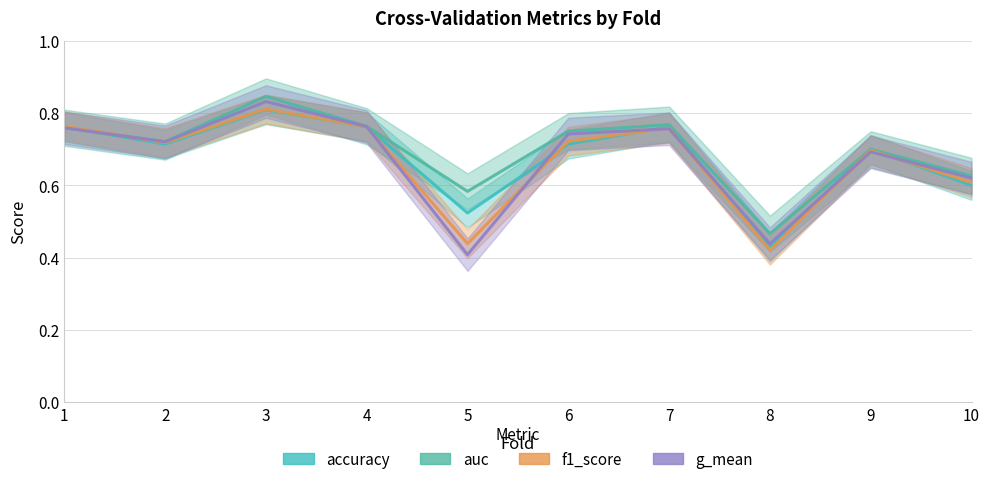

What is the value of the accuracy point at the 7th from the left?

0.8